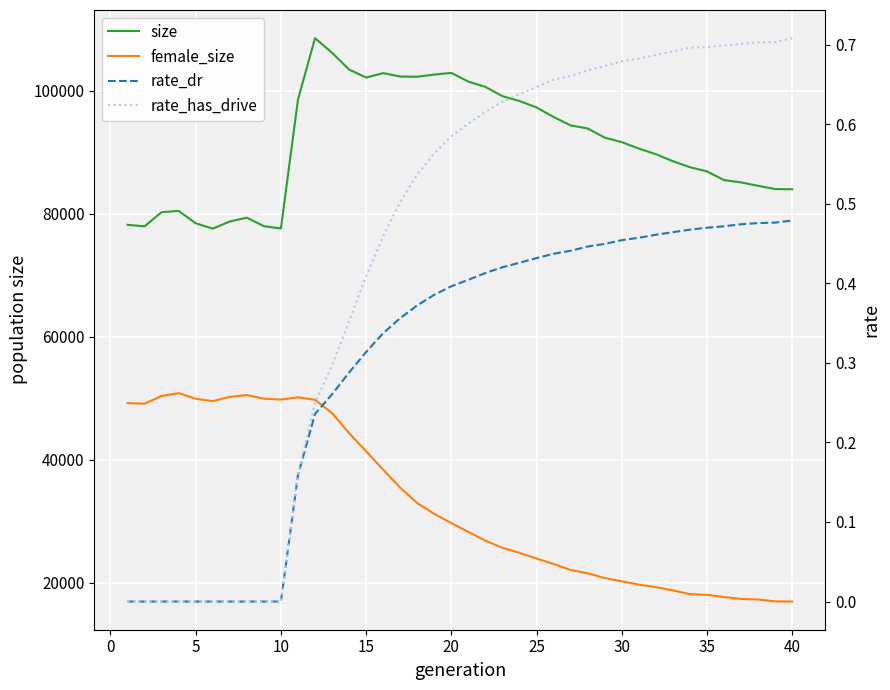

True or false: size and rate_has_drive cross at least once.

False